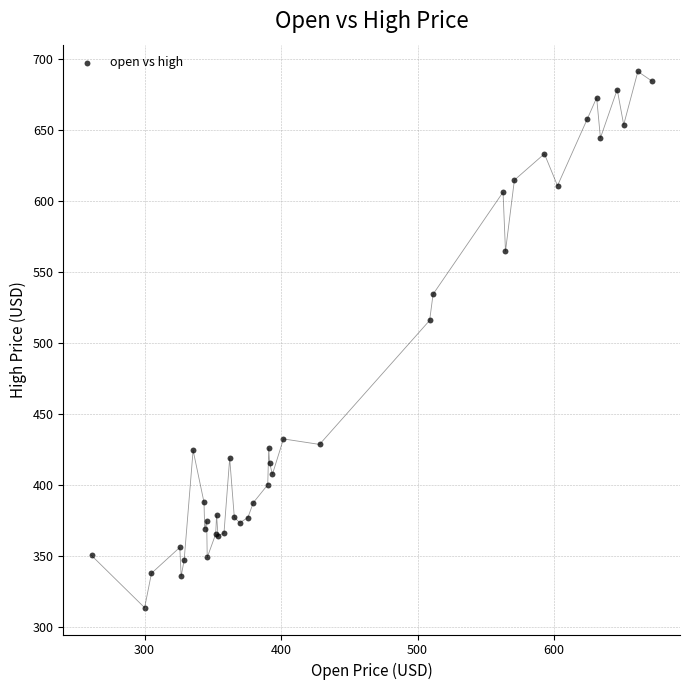

What Y value in the scatter plot is closest to 502?

515.7